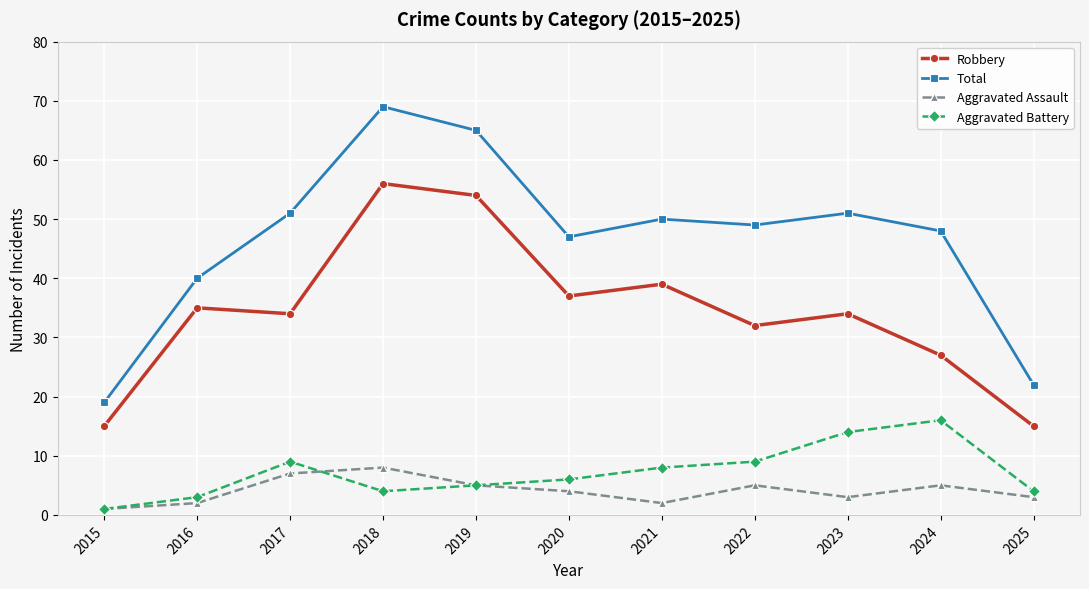

True or false: Aggravated Battery and Total intersect in this chart.

False